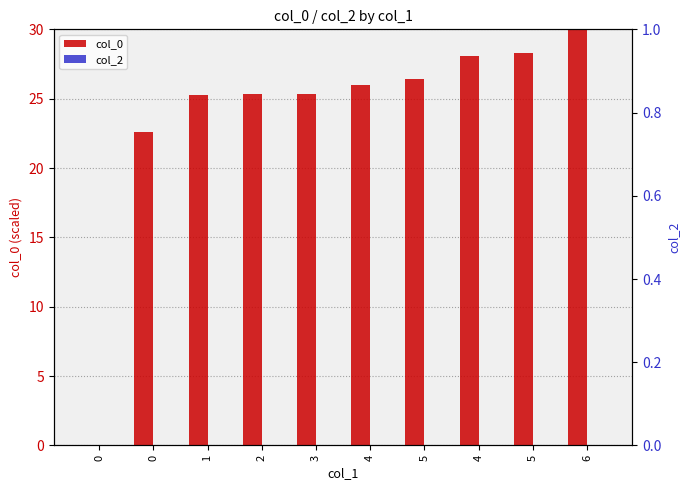

Reading left to right, what are all the values shown in this chart?

col_0: 0=0.0	0=22.6	1=25.3	2=25.3	3=25.4	4=26.0	5=26.4	4=28.1	5=28.3	6=30.0
col_2: 0=0.0	0=0.0	1=0.0	2=0.0	3=0.0	4=0.0	5=0.0	4=0.0	5=0.0	6=0.0